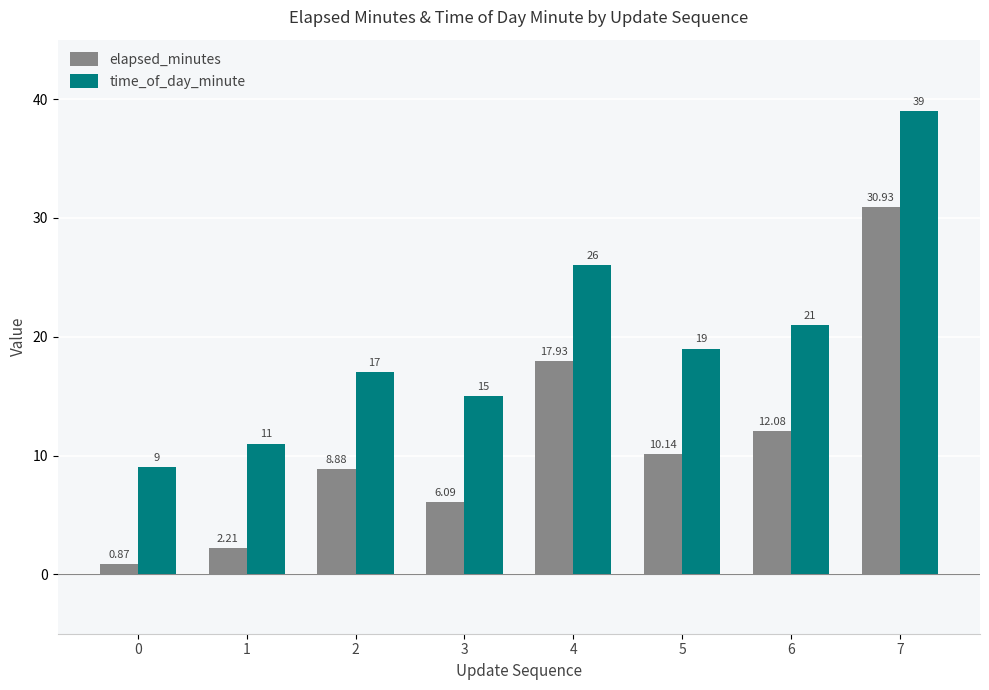

What is the value of the time_of_day_minute bar at the 8th from the left?

39.0